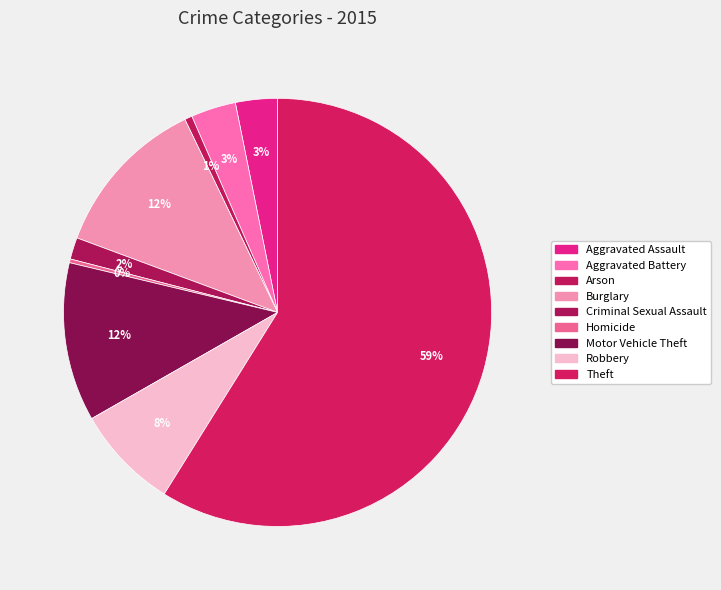

To the nearest percent, what is the combined percentage of Motor Vehicle Theft and Aggravated Assault?

15%